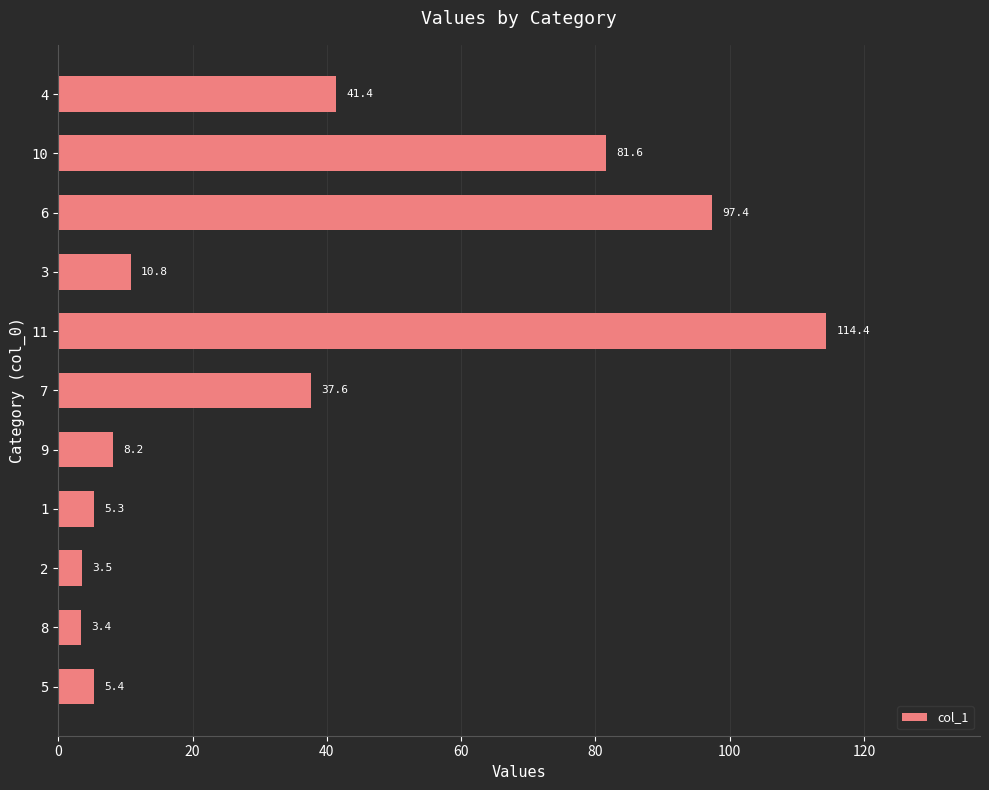

Where is the data nearest to the value 58?

4